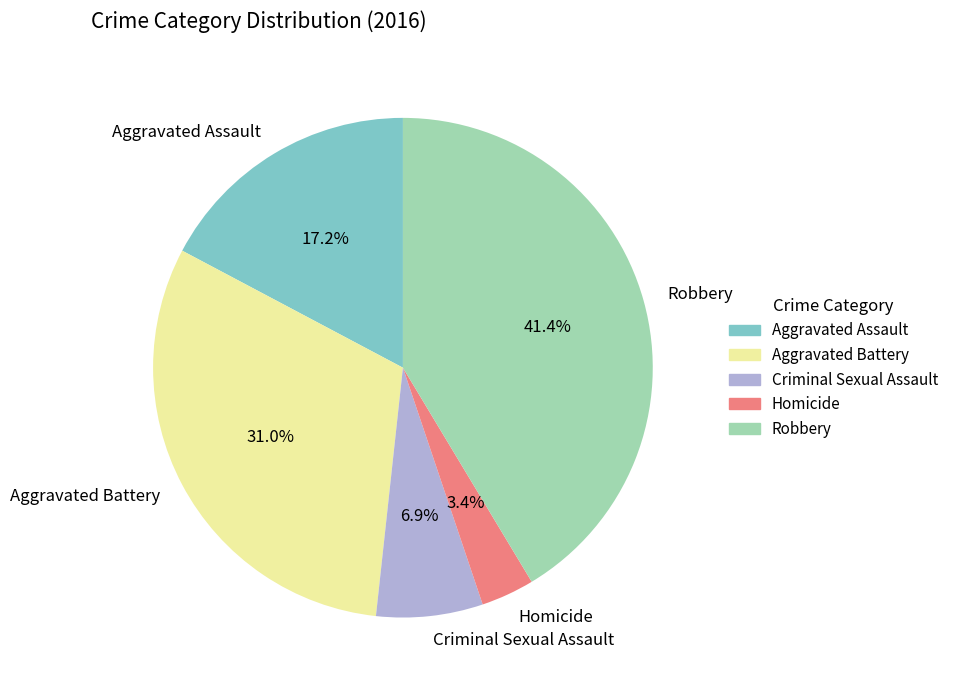

How much of the chart is everything except Criminal Sexual Assault?

93.1%